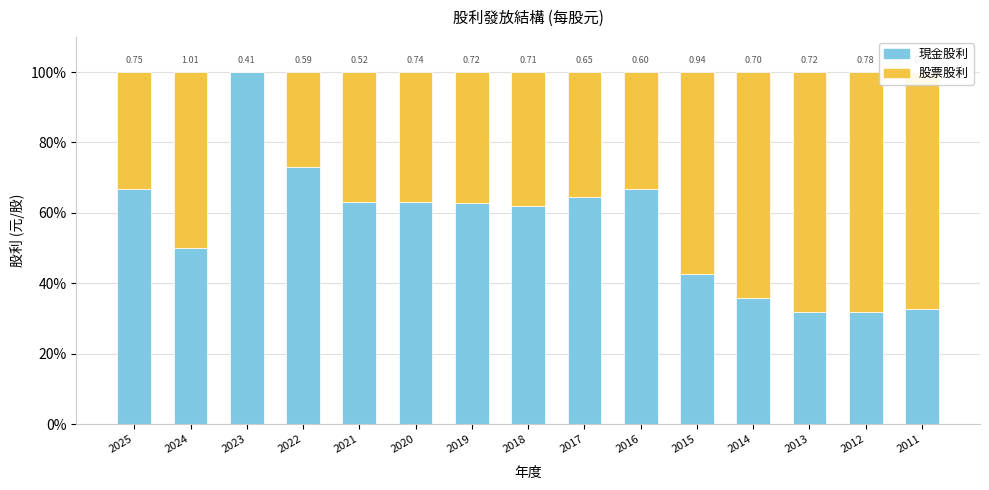

What is the total value across all series at 2013?

100.0